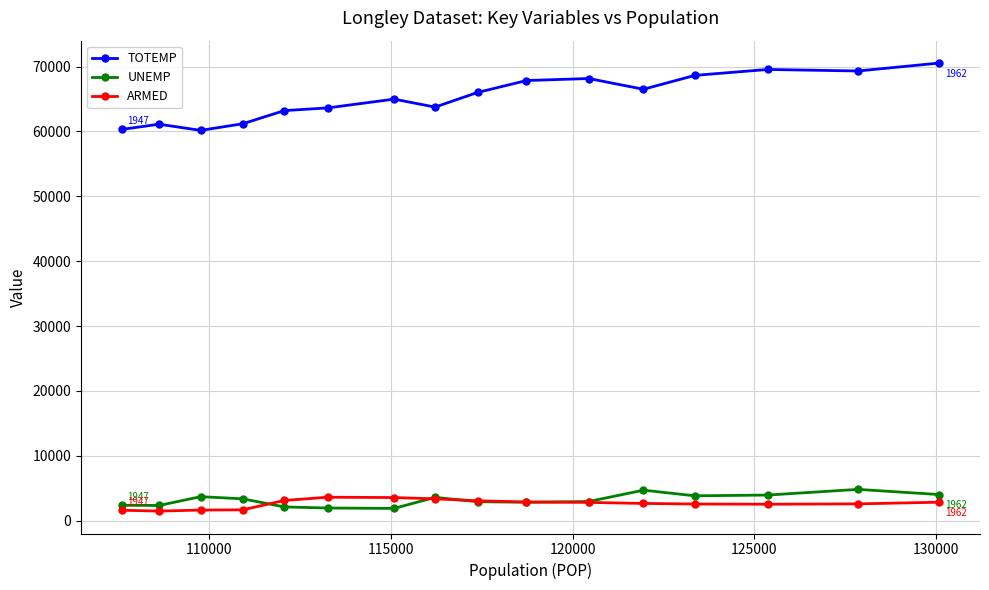

What is the difference between the second highest and minimum values in the UNEMP series?

2811